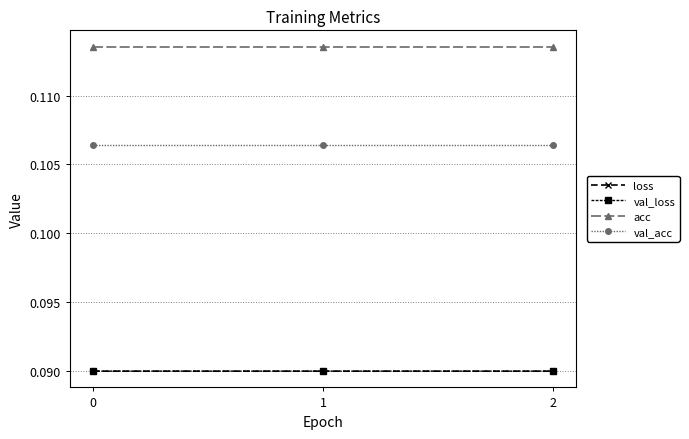

True or false: loss has a value of 0.0 at 0.

False